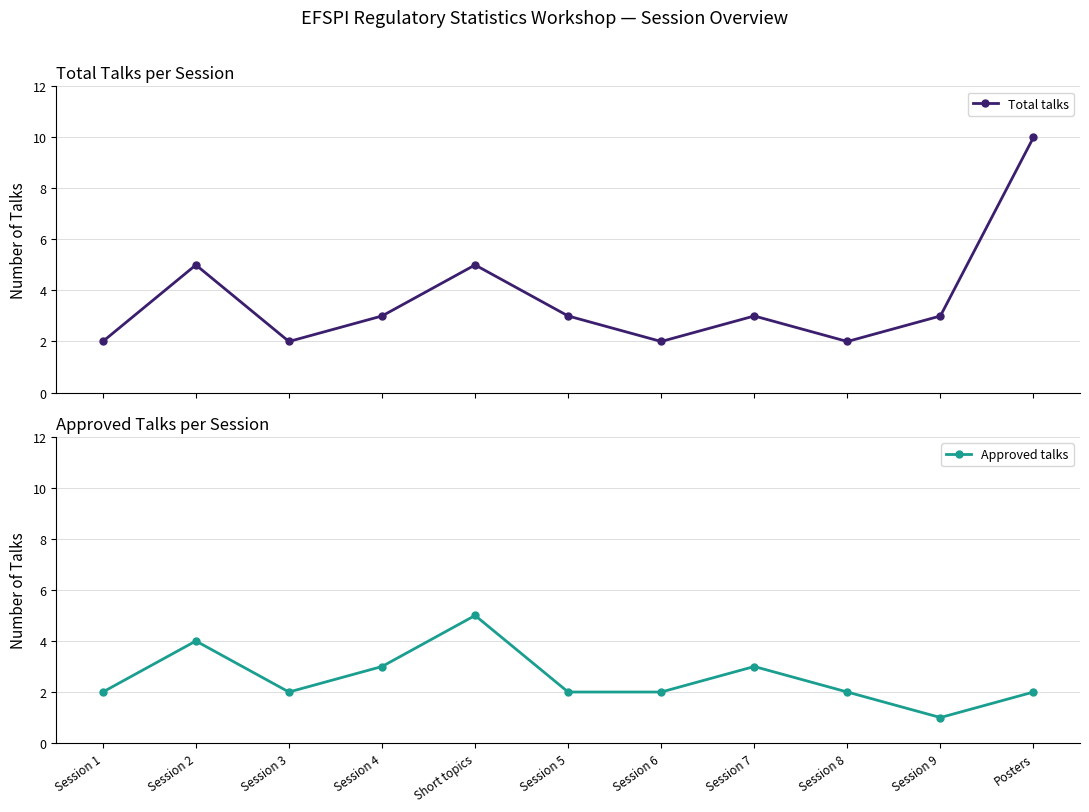

What value does the Approved talks series have at Session 2?

4